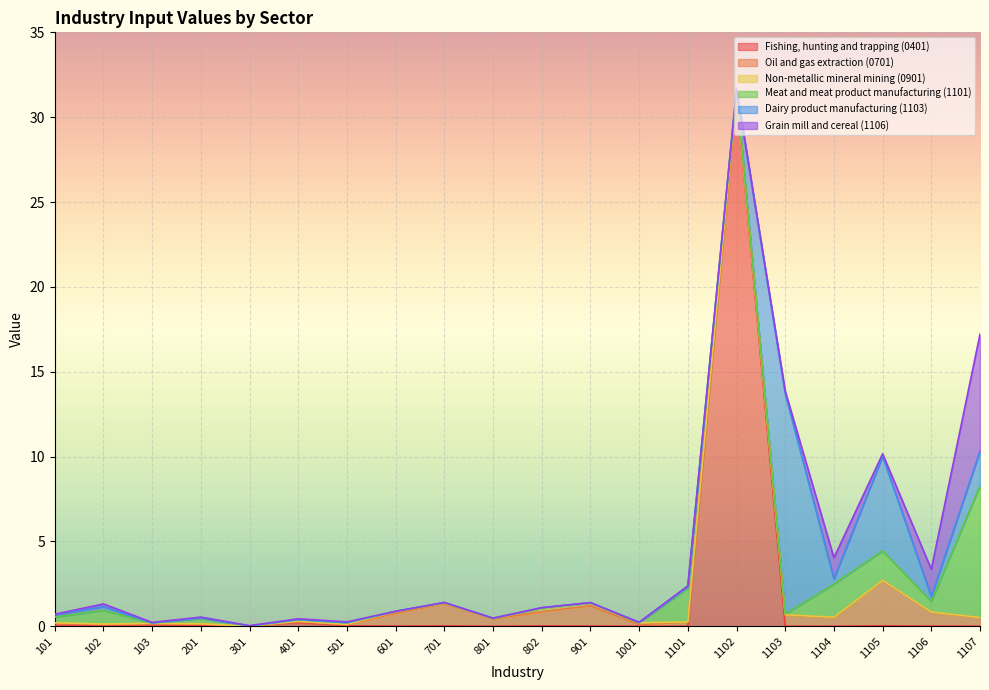

Is it true that Dairy product manufacturing (1103) equals 13.0 at 1103?

True